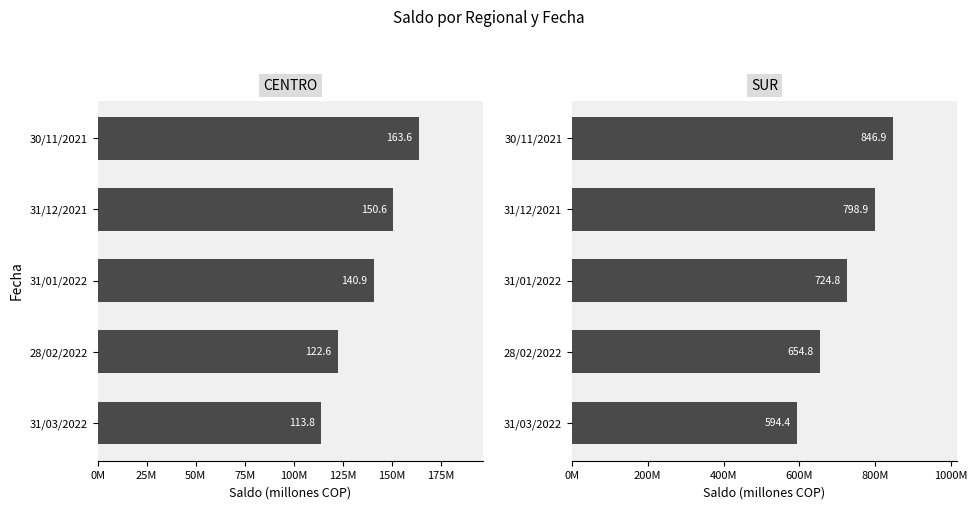

Rank the series at 28/02/2022 from highest to lowest value.

SUR, CENTRO